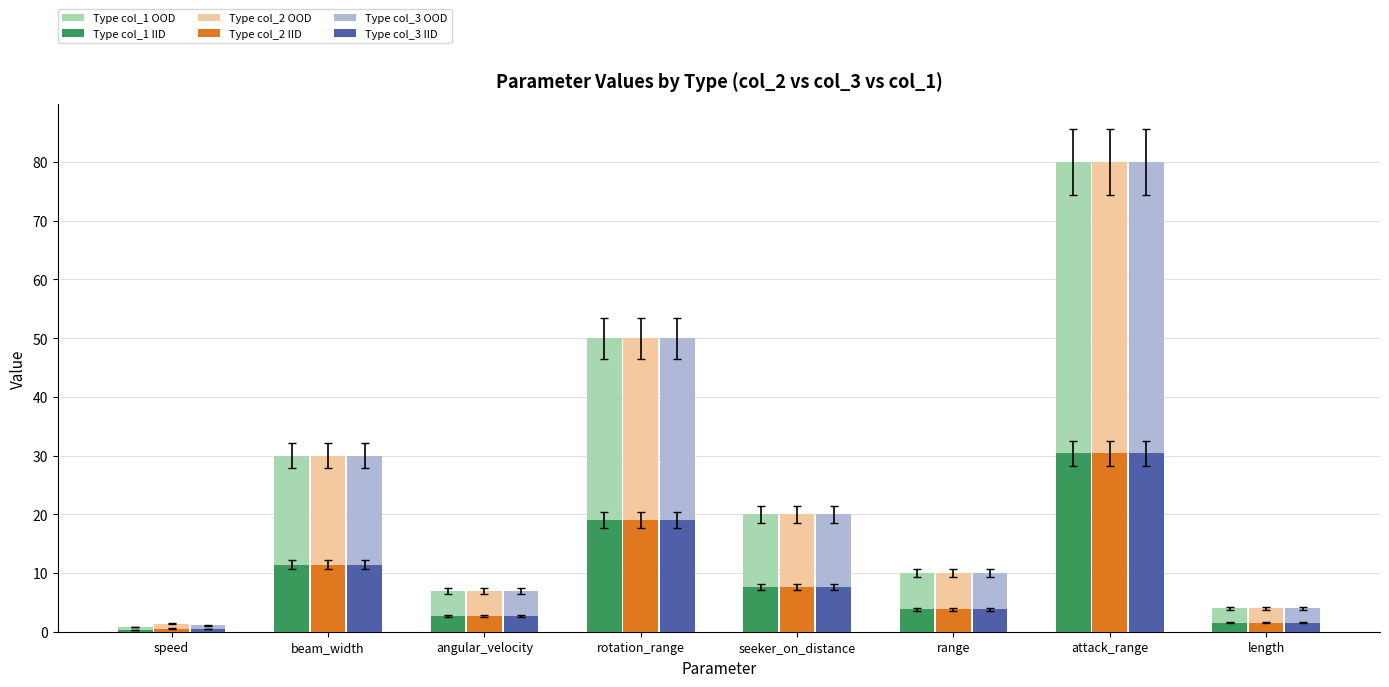

Count the number of data series in this chart.

6